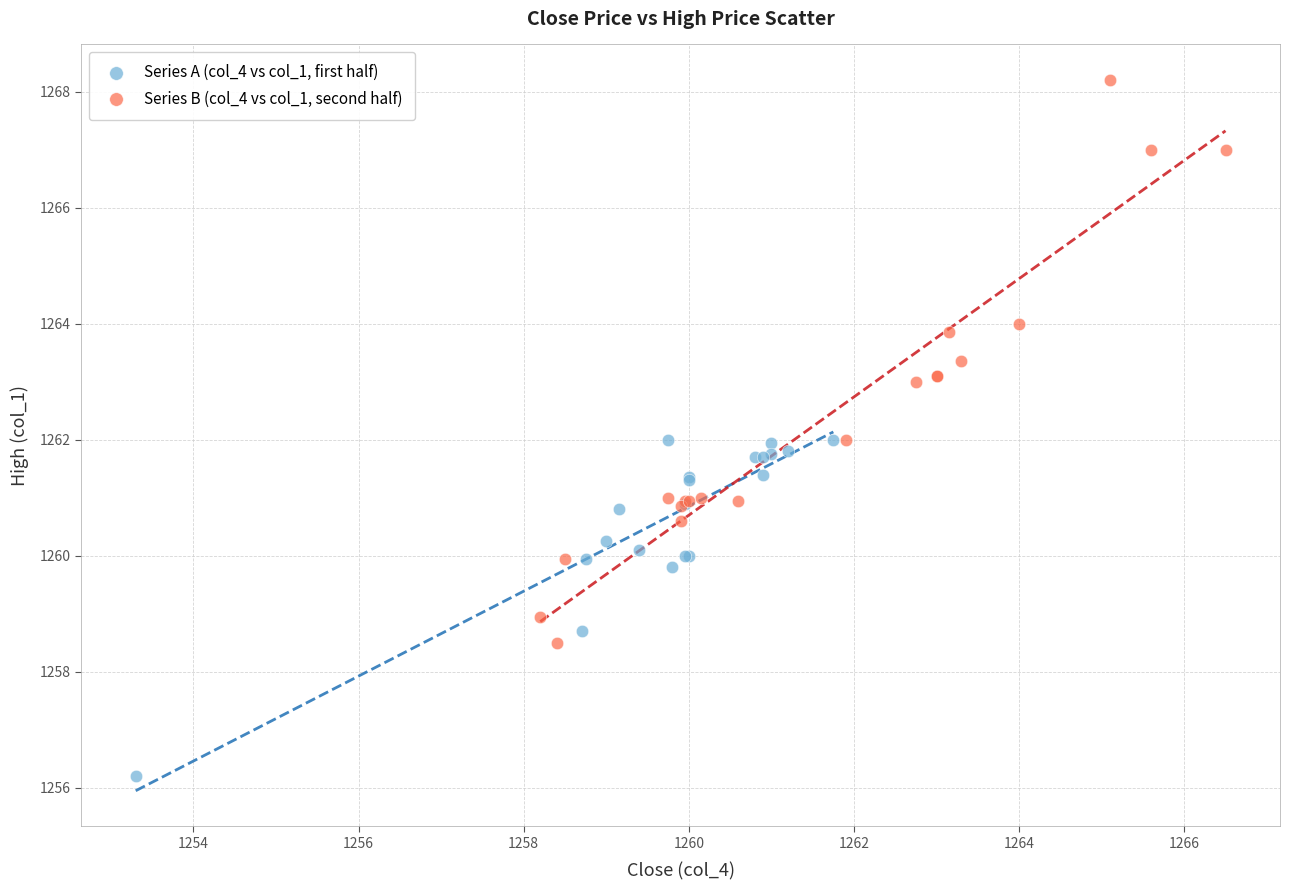

Which series contains the lowest Y value?

Series A (col_4 vs col_1, first half)